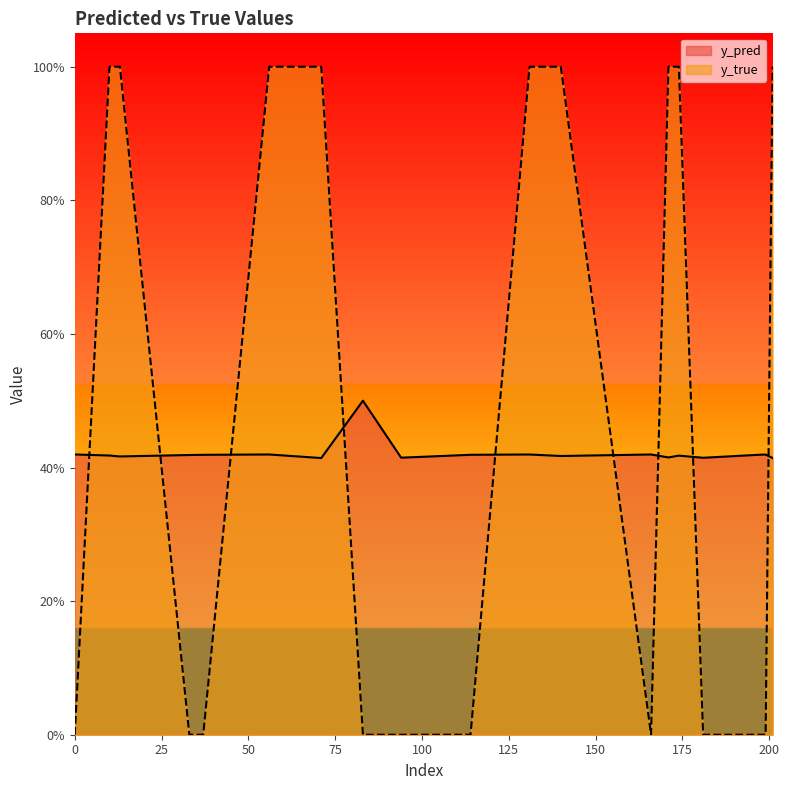

After their last crossing, which series has the higher values: y_pred or y_true?

y_true